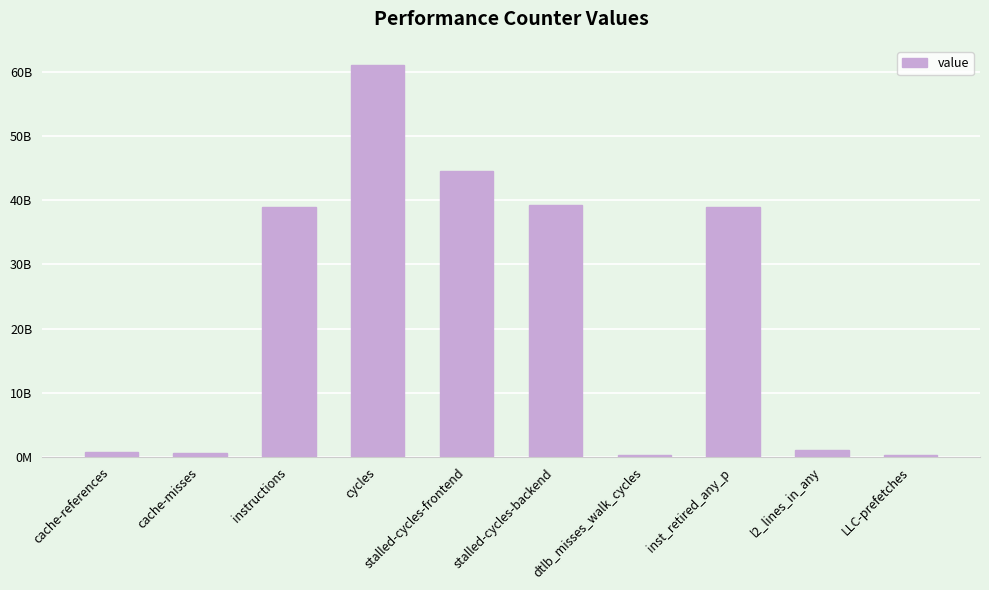

Which has a higher value, l2_lines_in_any or dtlb_misses_walk_cycles?

l2_lines_in_any